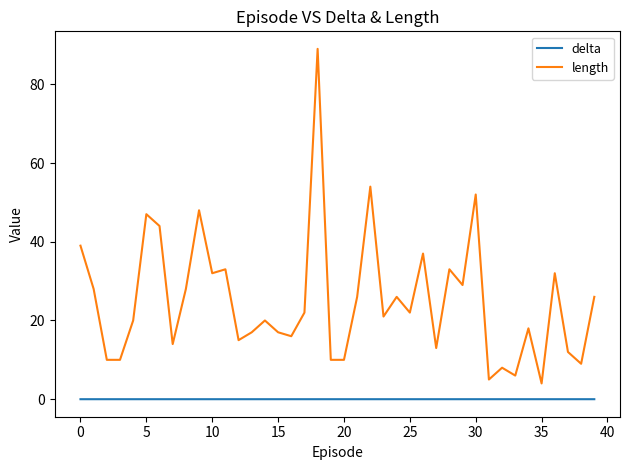

Is this an area chart (filled region under the line)?

No